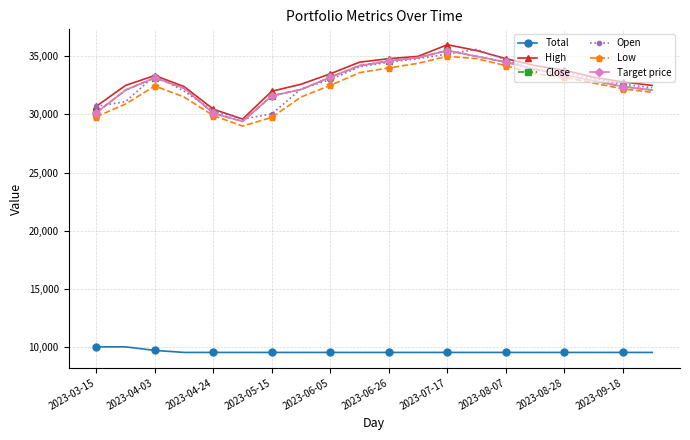

True or false: Open and Target price intersect in this chart.

True